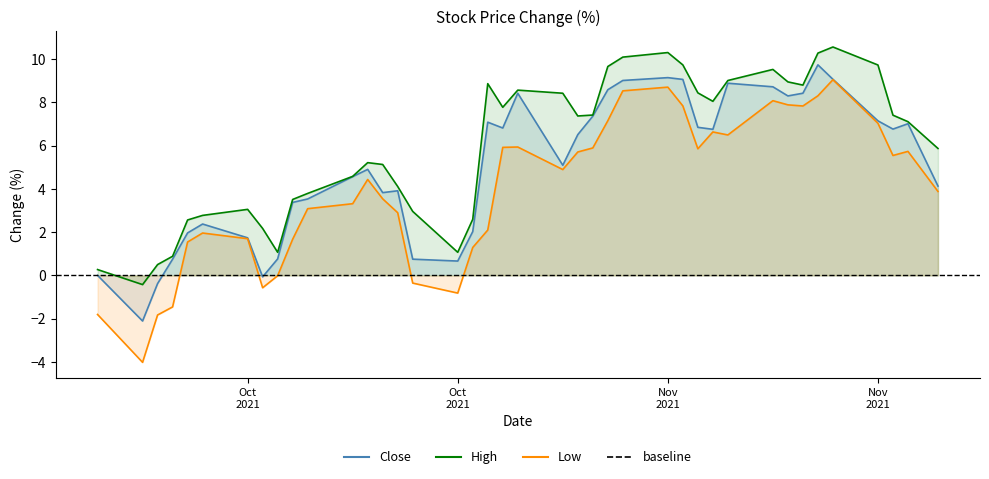

True or false: Low and High cross at least once.

False